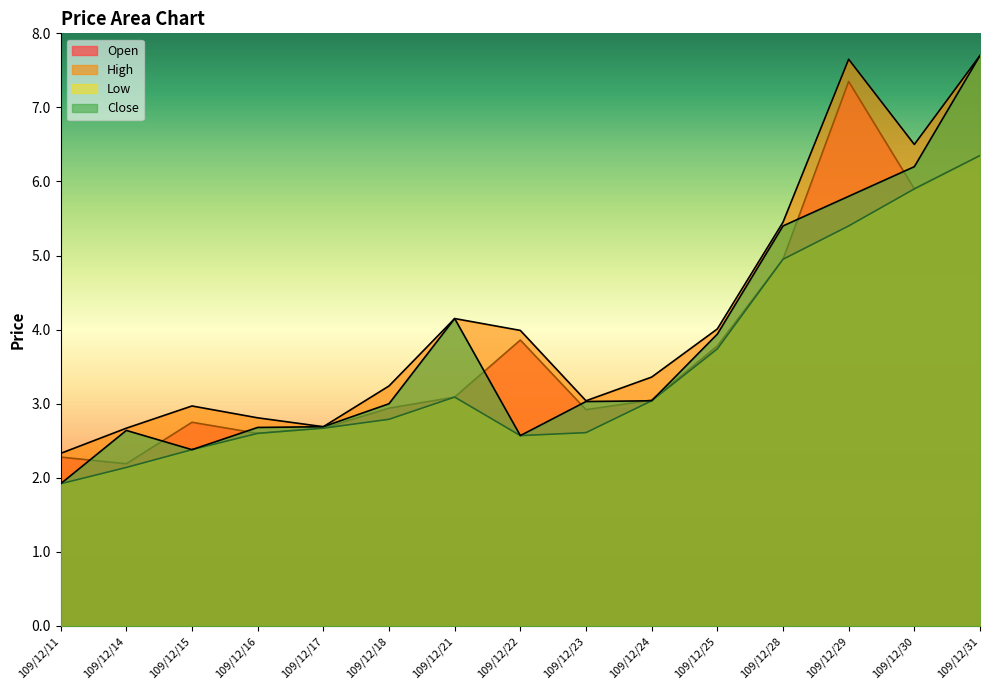

List the series in order of their peak value, lowest first.

Low, Open, High, Close